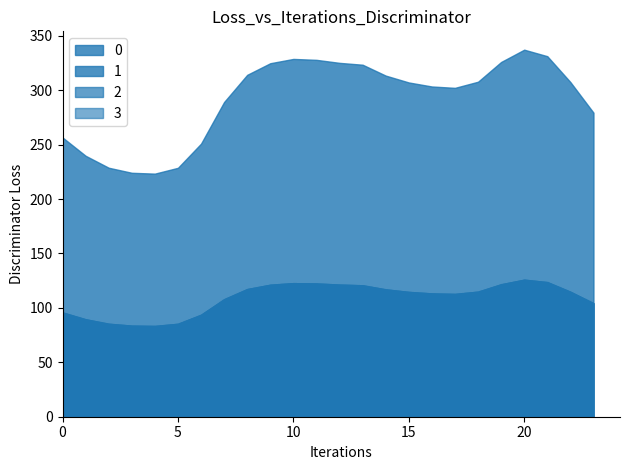

True or false: 0 has a value of 314.1 at 8.

True